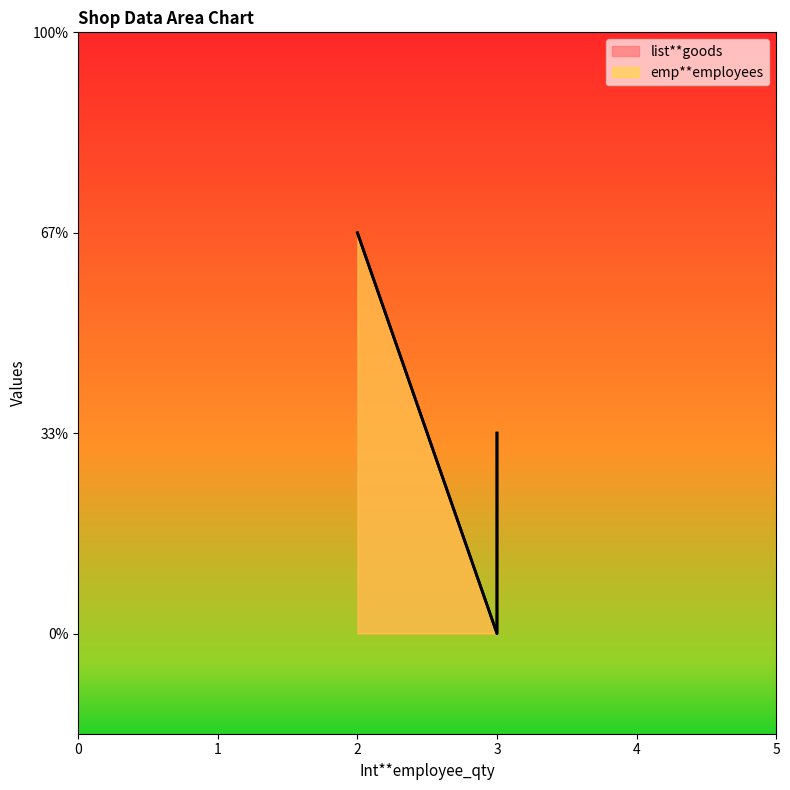

Count the number of data series in this chart.

2